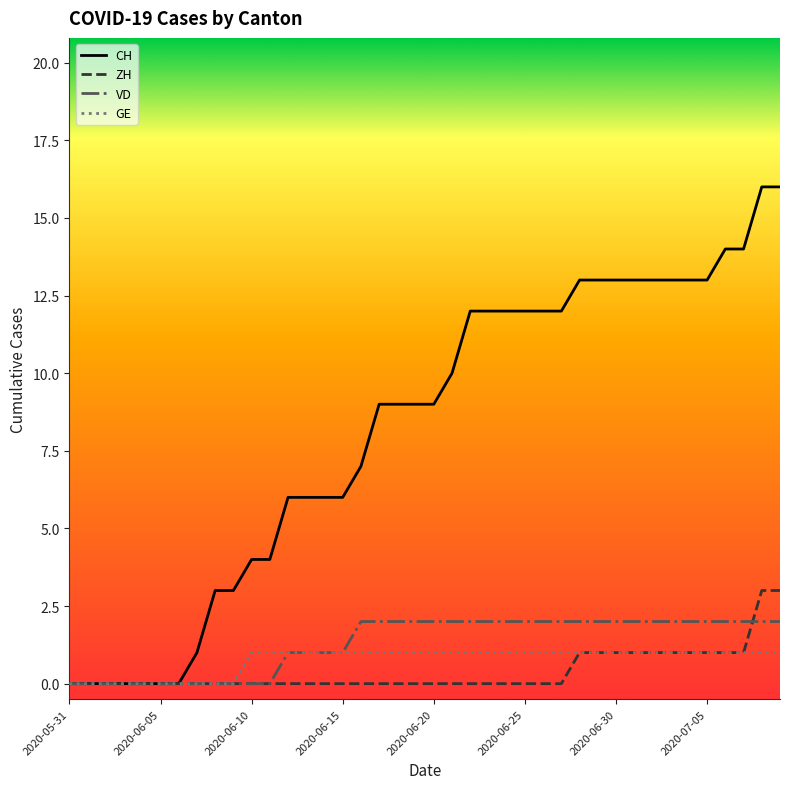

Which series has the largest total across all categories?

CH